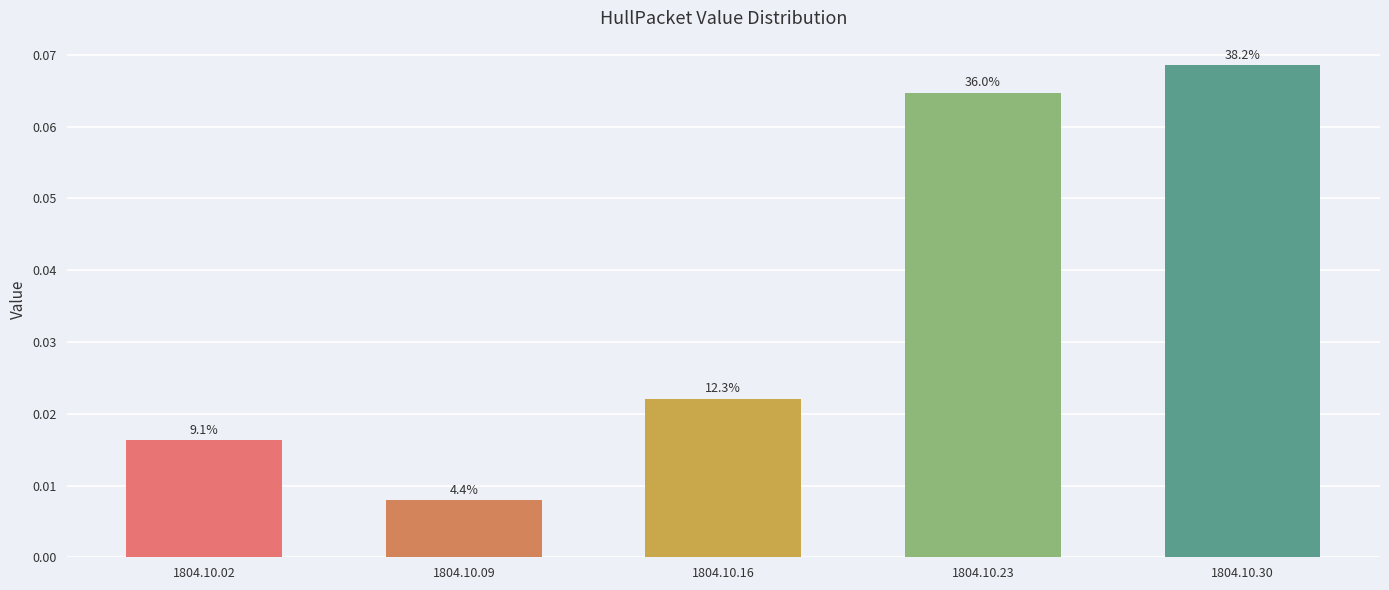

The chart shows a value of 0.0 at 1804.10.09. True or false?

True